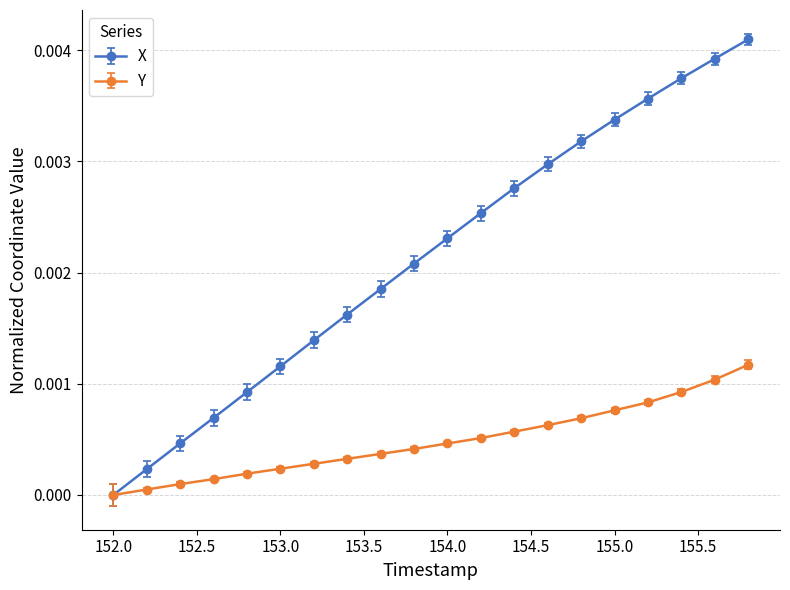

True or false: X has more than 2 interior local peaks.

False